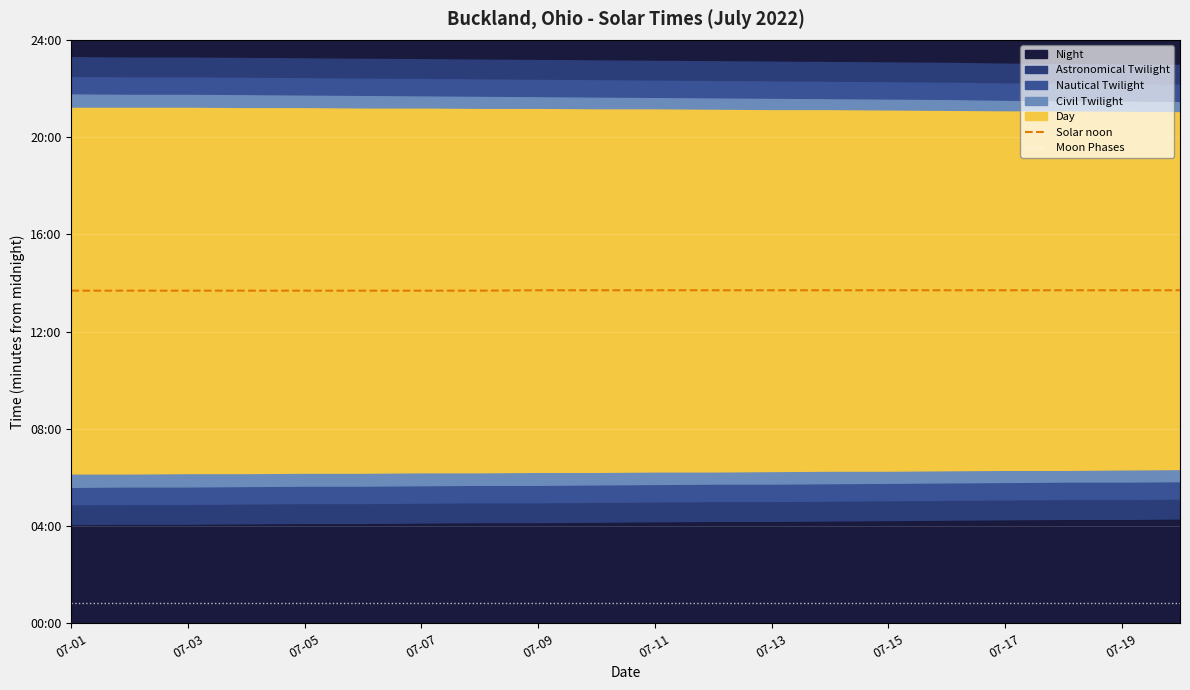

What is the difference between the maximum and minimum values in the Solar noon series?

1